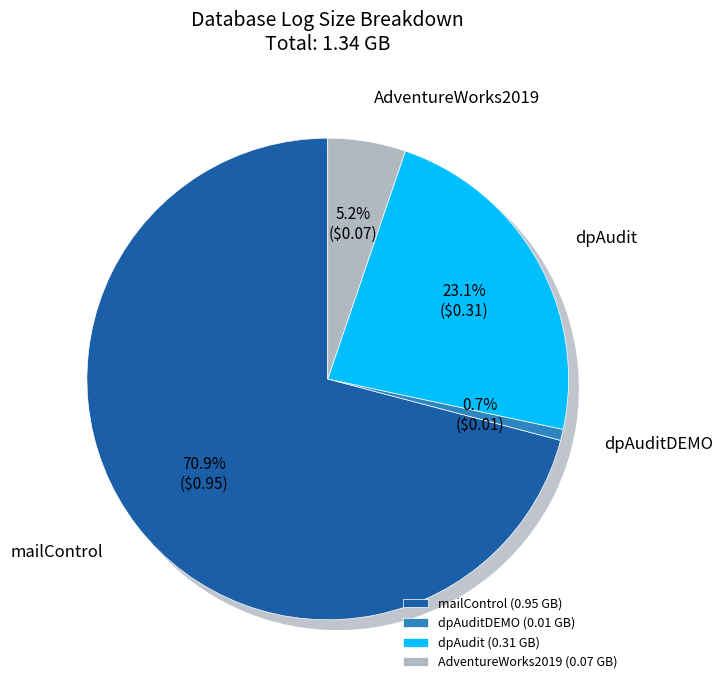

To the nearest percent, what percentage of the pie is AdventureWorks2019?

5%